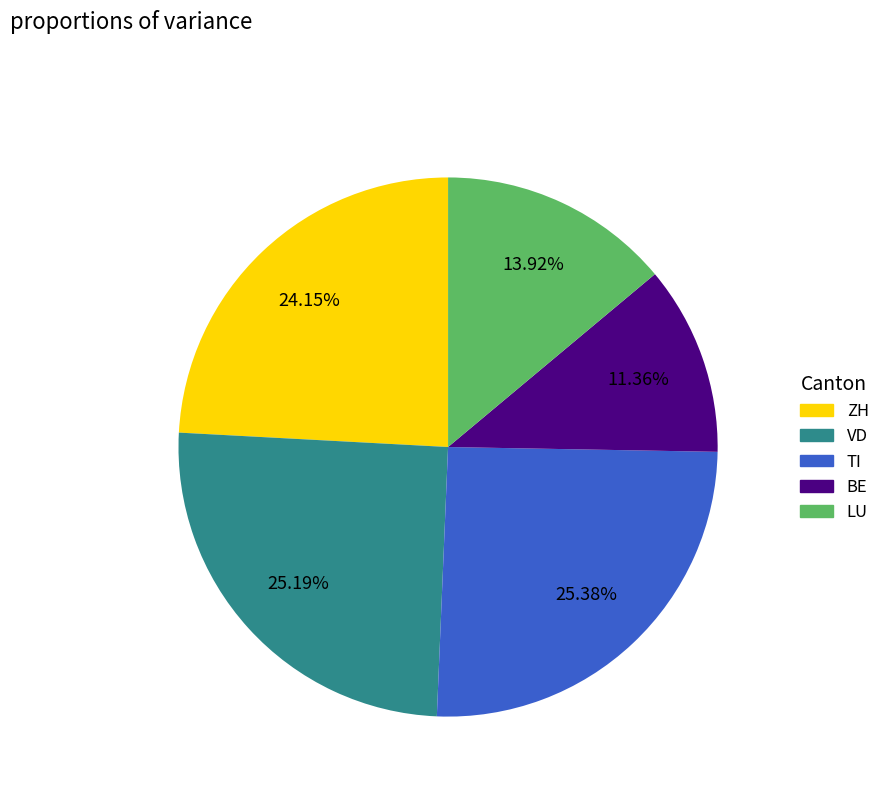

How many slices are in this pie chart?

5